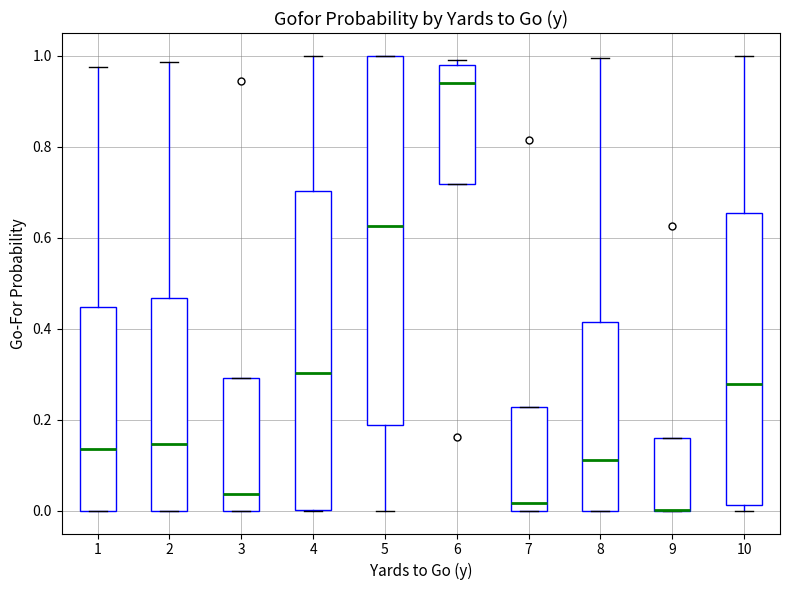

Where is the lower edge of the box at x = 9 on the y-axis? The values are not printed on the chart, so give them approximately, as read against the axis.

0.00